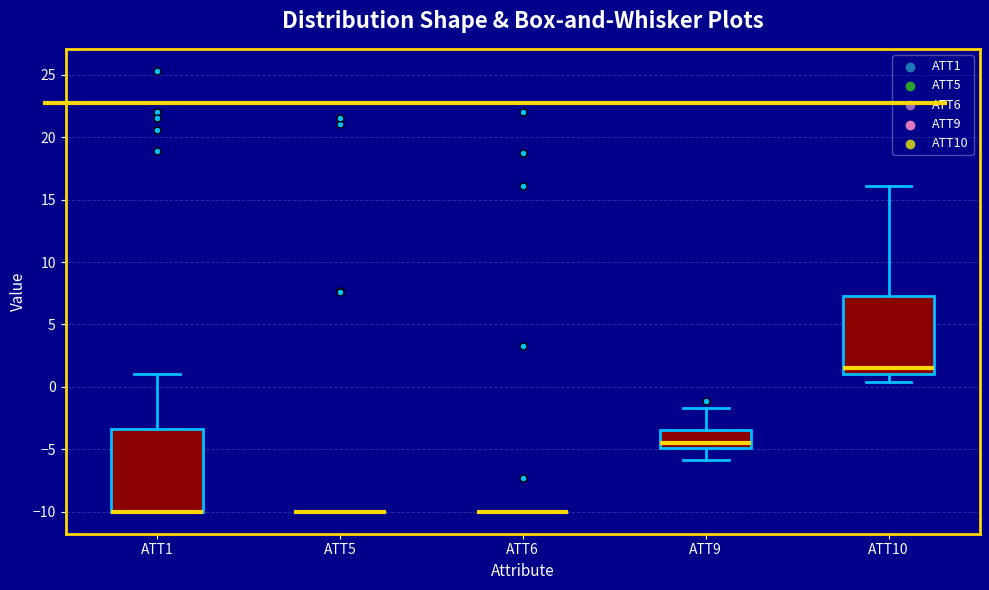

Reading left to right, read every box against the y-axis: the position of its median line, the range the box covers, and the ends of its whiskers. The values are not printed on the chart, so give them approximately, as read against the axis.

ATT1: median -10.0 (drawn on the box's lower edge), box -10.0 to -3.5, whiskers -10.0 to 1.0
ATT5: box collapsed to a line at -10.0, whiskers -10.0 to -10.0
ATT6: box collapsed to a line at -10.0, whiskers -10.0 to -10.0
ATT9: median -4.5, box -5.0 to -3.5, whiskers -6.0 to -1.5
ATT10: median 1.5, box 1.0 to 7.5, whiskers 0.5 to 16.0